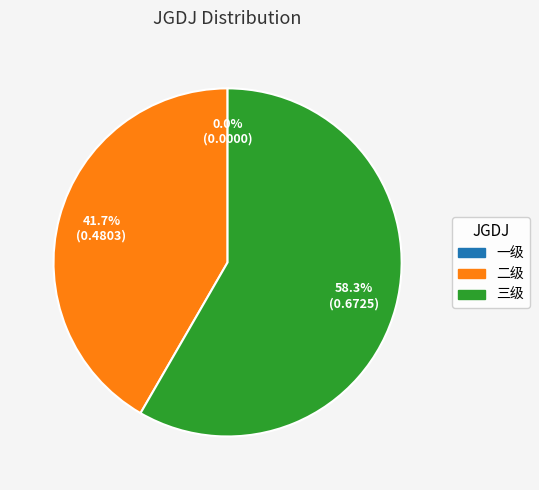

Is 三级 the majority of the pie?

Yes